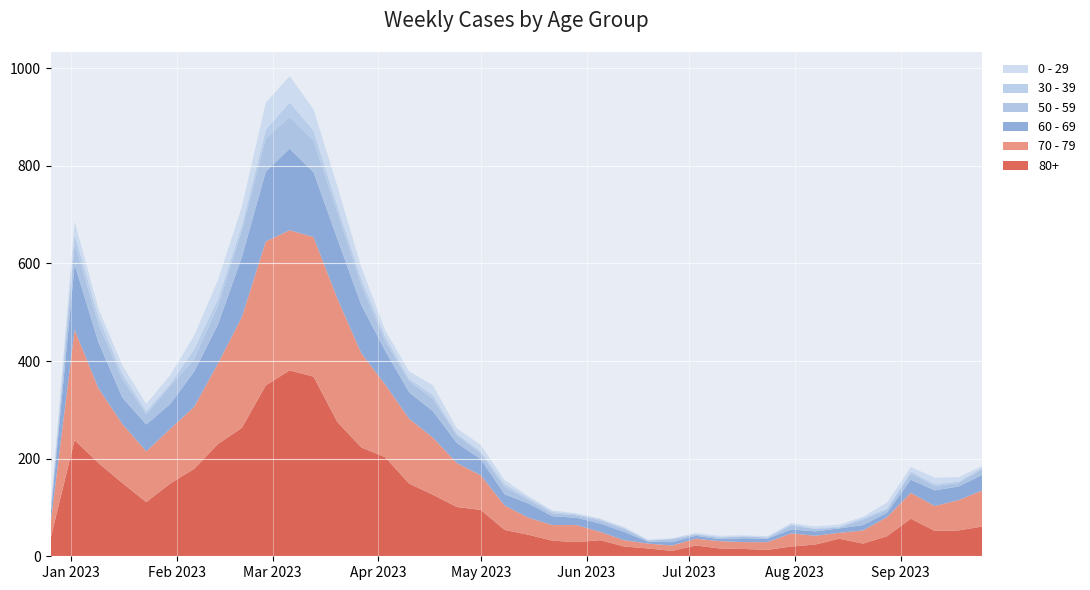

Reading left to right, extract all data points from this chart.

80+: 38	238	191	150	111	149	179	230	263	350	381	368	275	223	203	149	126	101	95	54	44	32	29	33	20	16	11	22	16	15	13	20	24	36	26	41	77	52	53	61
70 - 79: 32	226	153	121	104	112	127	165	227	295	287	286	253	193	149	133	117	90	71	50	35	32	35	17	13	10	11	14	15	14	16	27	18	12	27	39	53	51	62	74
60 - 69: 16	134	94	54	55	51	72	80	123	143	167	133	122	99	69	54	54	41	33	23	29	18	15	17	17	4	7	6	4	8	7	8	9	9	11	9	27	32	28	32
50 - 59: 5	44	37	38	21	37	26	38	55	68	65	65	55	41	20	23	25	16	12	15	7	6	5	6	6	2	6	3	3	4	2	8	5	2	11	6	13	9	7	12
0 - 29: 4	26	17	17	15	18	28	39	38	55	54	44	40	24	13	15	20	11	13	8	4	3	2	1	2	1	1	3	2	2	2	2	4	4	3	12	9	13	9	3
30 - 39: 5	18	15	11	6	4	20	14	10	18	30	20	13	12	9	5	8	3	4	6	4	3	2	3	2	1	1	0	2	0	1	3	1	2	3	3	4	4	3	3